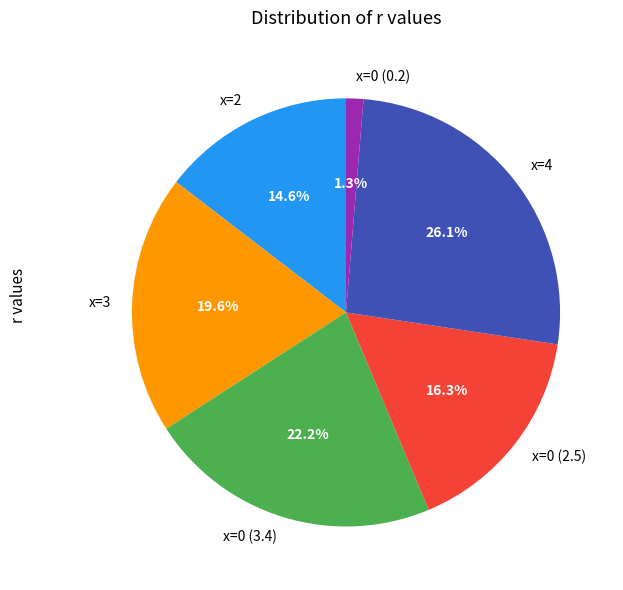

Does x=2 represent more than half of the total?

No